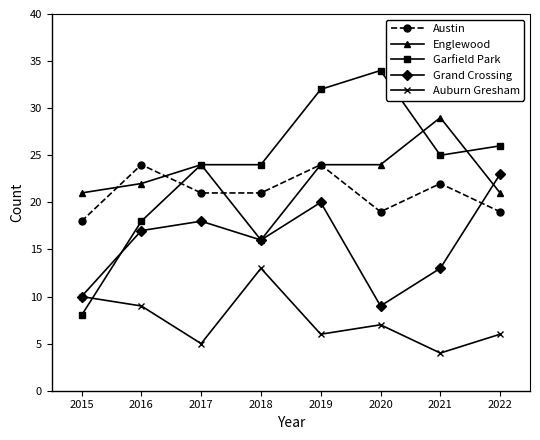

The Garfield Park series shows 5 at 2015. True or false?

False